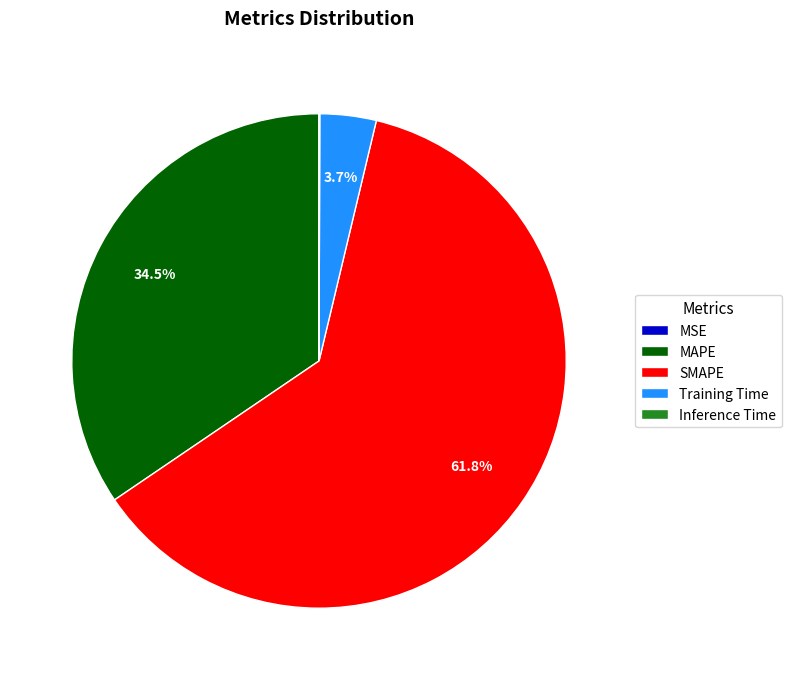

Does any single category account for the majority?

Yes